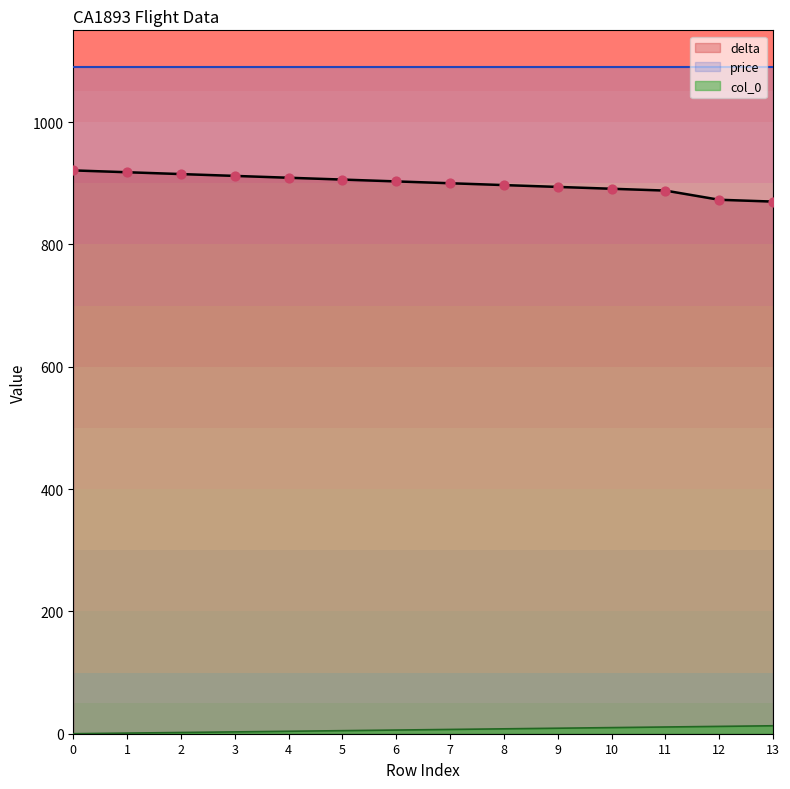

Is the value of delta at 7 greater than the value of col_0 at 1?

Yes